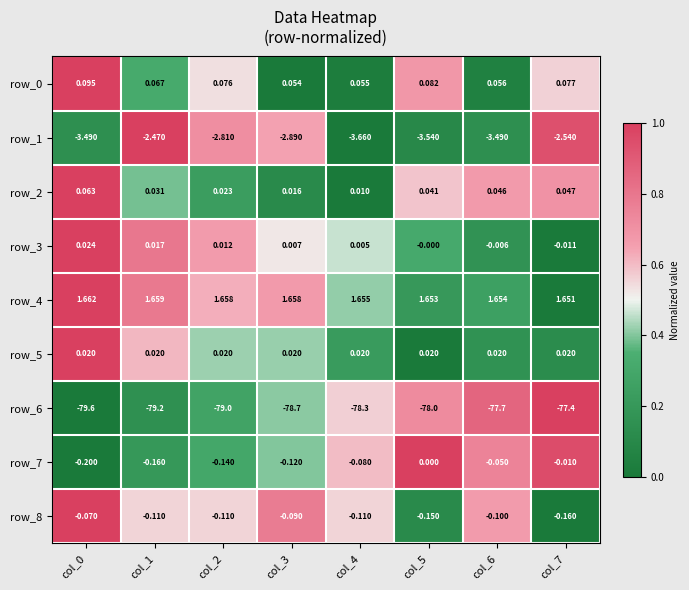

Is the value of row_1 at col_0 greater than the value of row_2 at col_3?

No